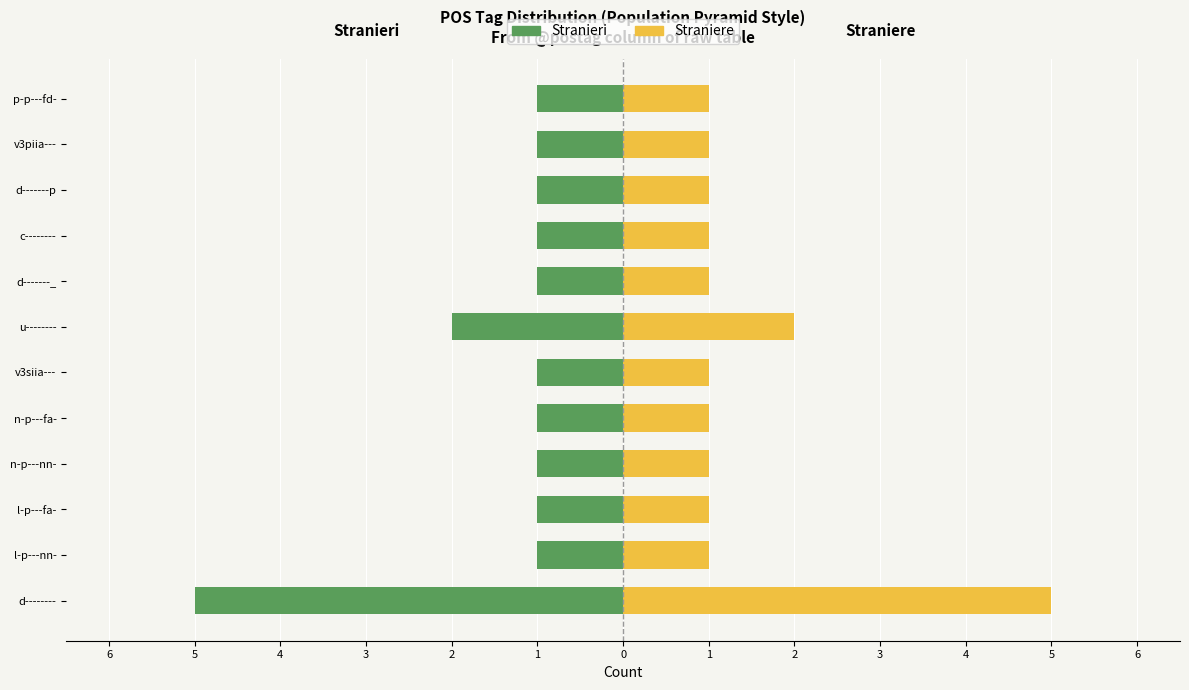

Does the chart contain stacked bars?

No